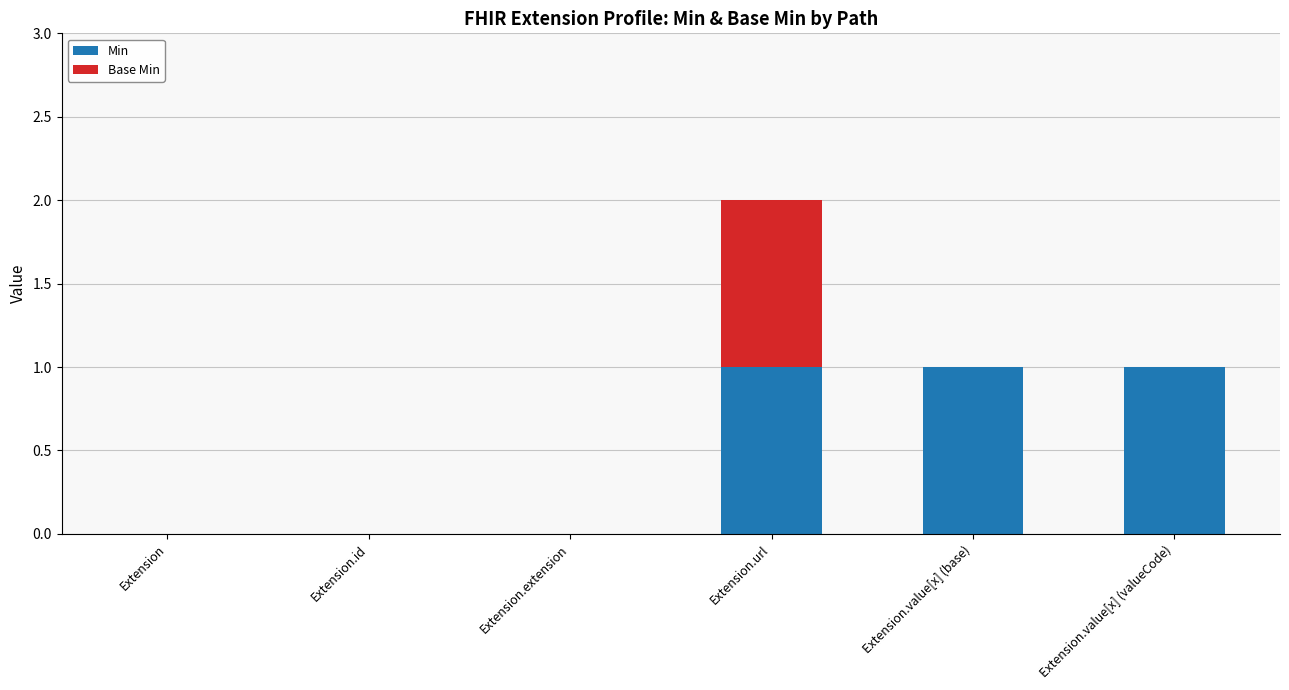

The Min series shows 1 at Extension.value[x] (valueCode). True or false?

True